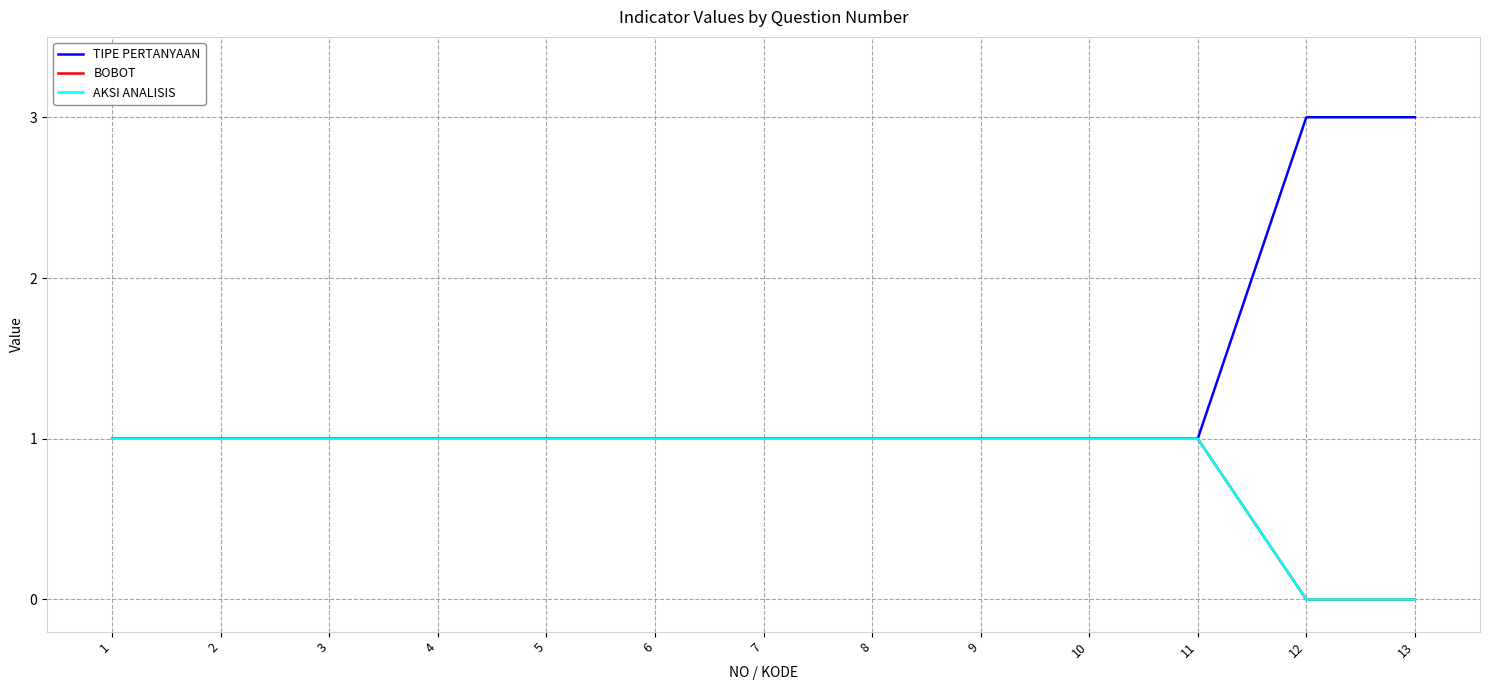

True or false: AKSI ANALISIS and TIPE PERTANYAAN intersect in this chart.

False